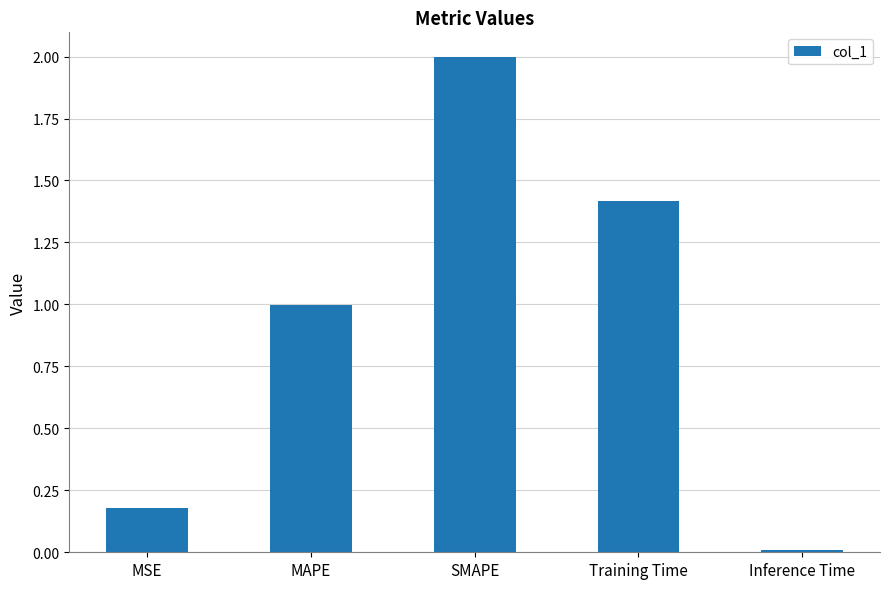

At which label is the value closest to 1?

MAPE